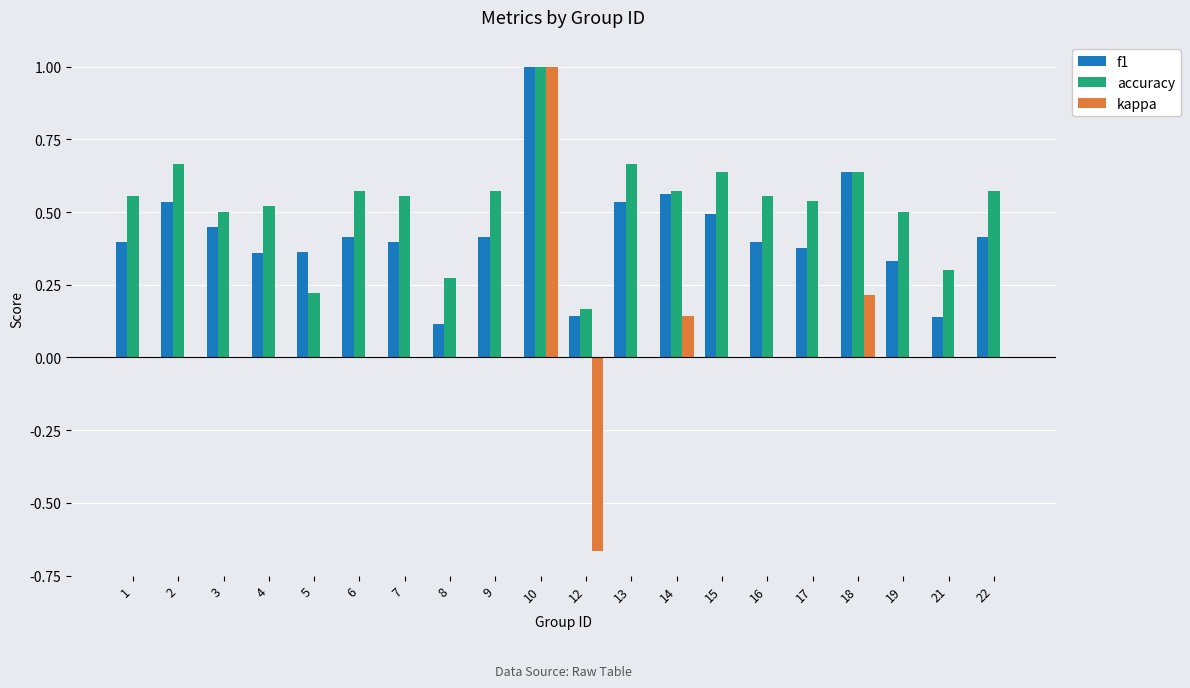

Are the bars horizontal?

No